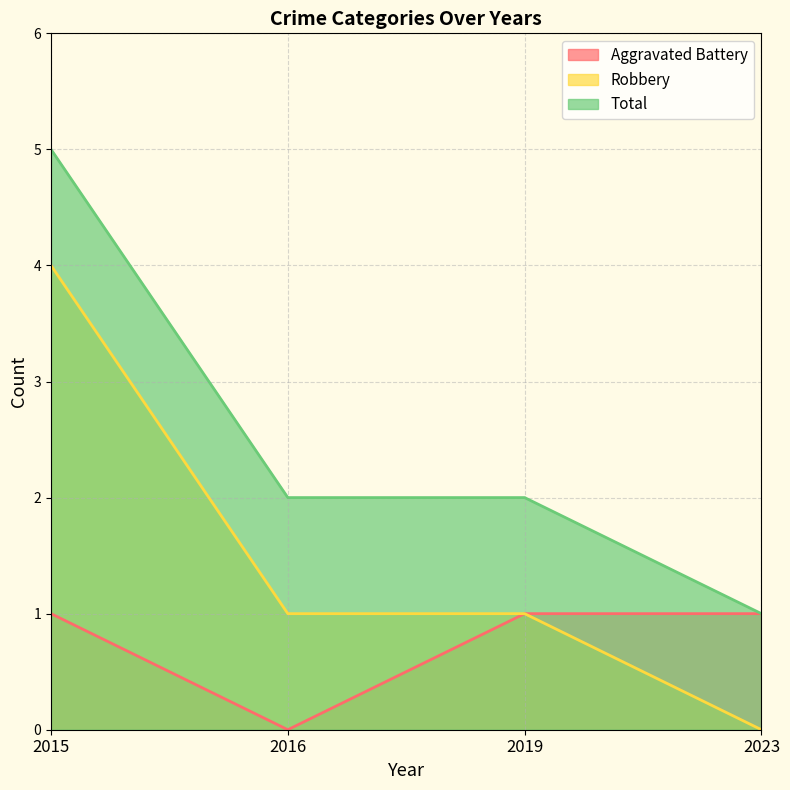

True or false: Robbery and Aggravated Battery intersect in this chart.

False